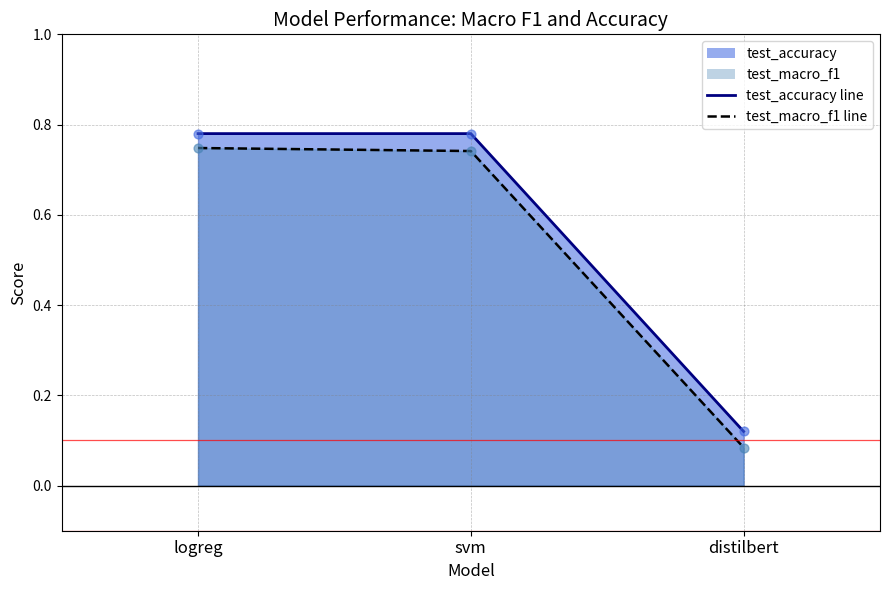

Which series contains the highest Y value?

test_accuracy